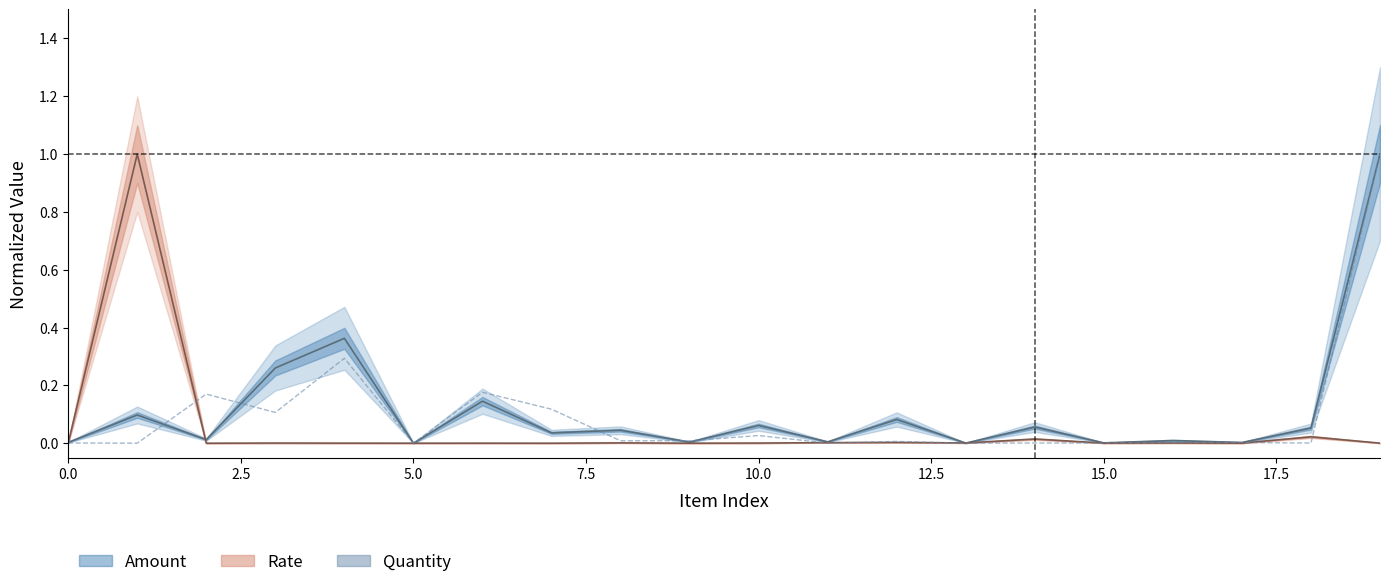

Where do Amount and Quantity first cross each other?

1 and 2